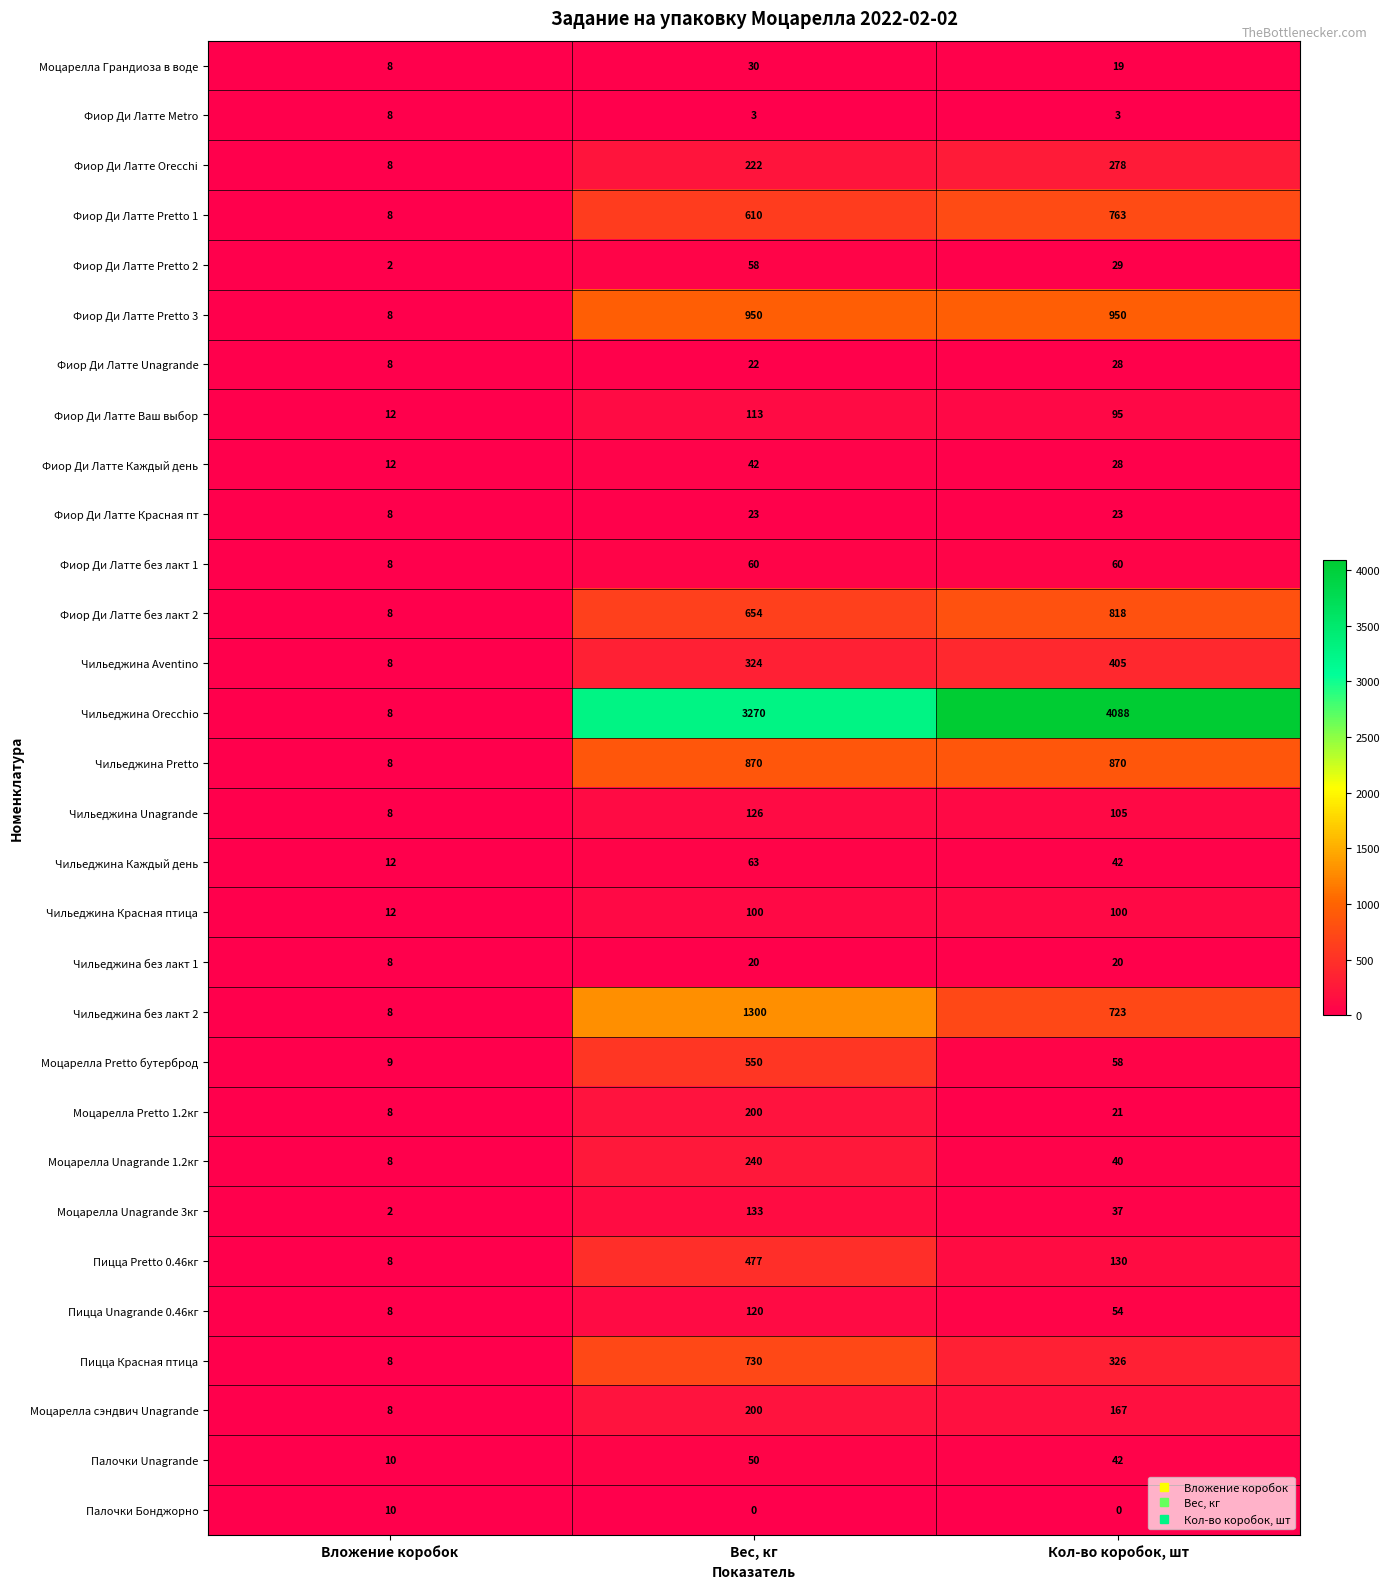

The value of Чильеджина Каждый день at Вес, кг is 102. True or false?

False